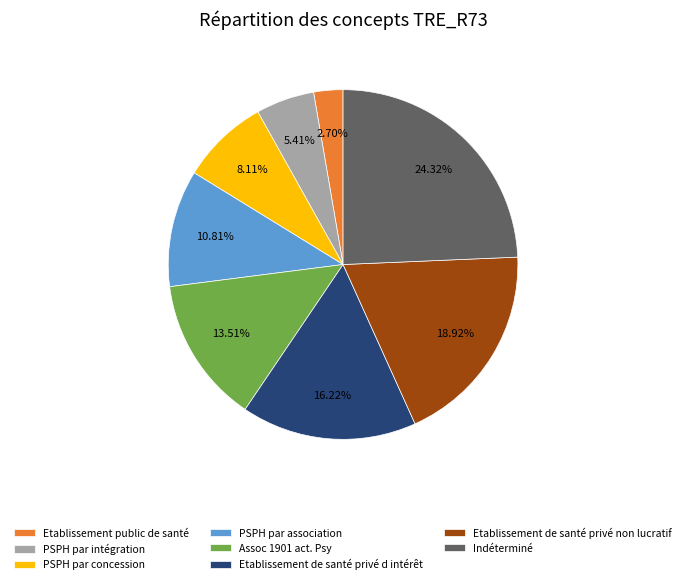

To the nearest percent, what is the combined percentage of Etablissement public de santé and PSPH par concession?

11%